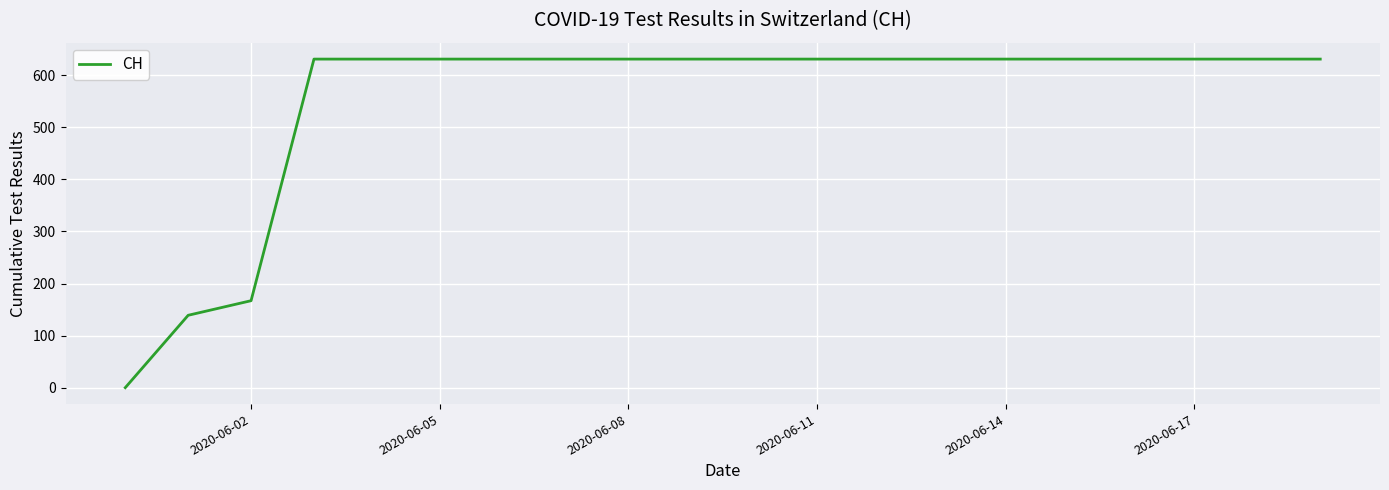

What is the greatest value displayed?

631